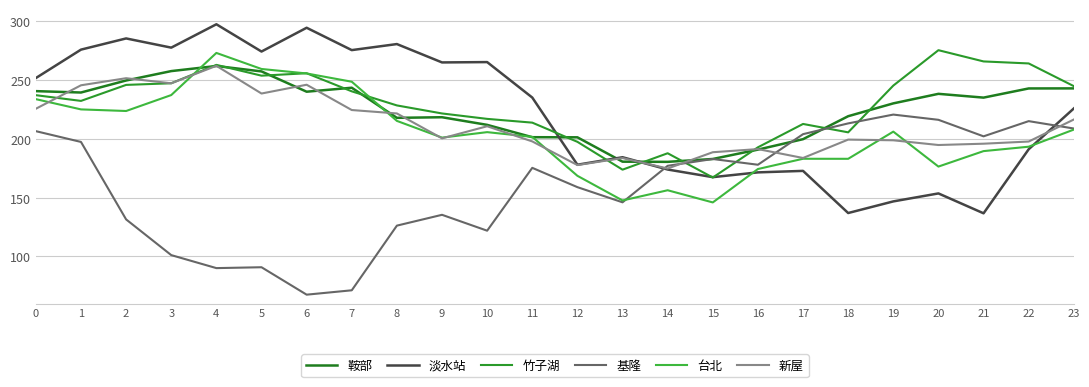

How many values in the 台北 series exceed 205?

12